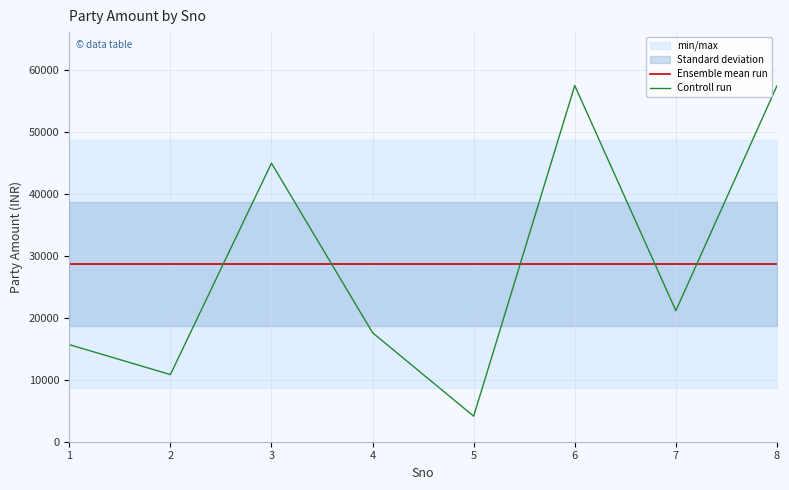

The Ensemble mean run series shows 28689.8 at 8. True or false?

True